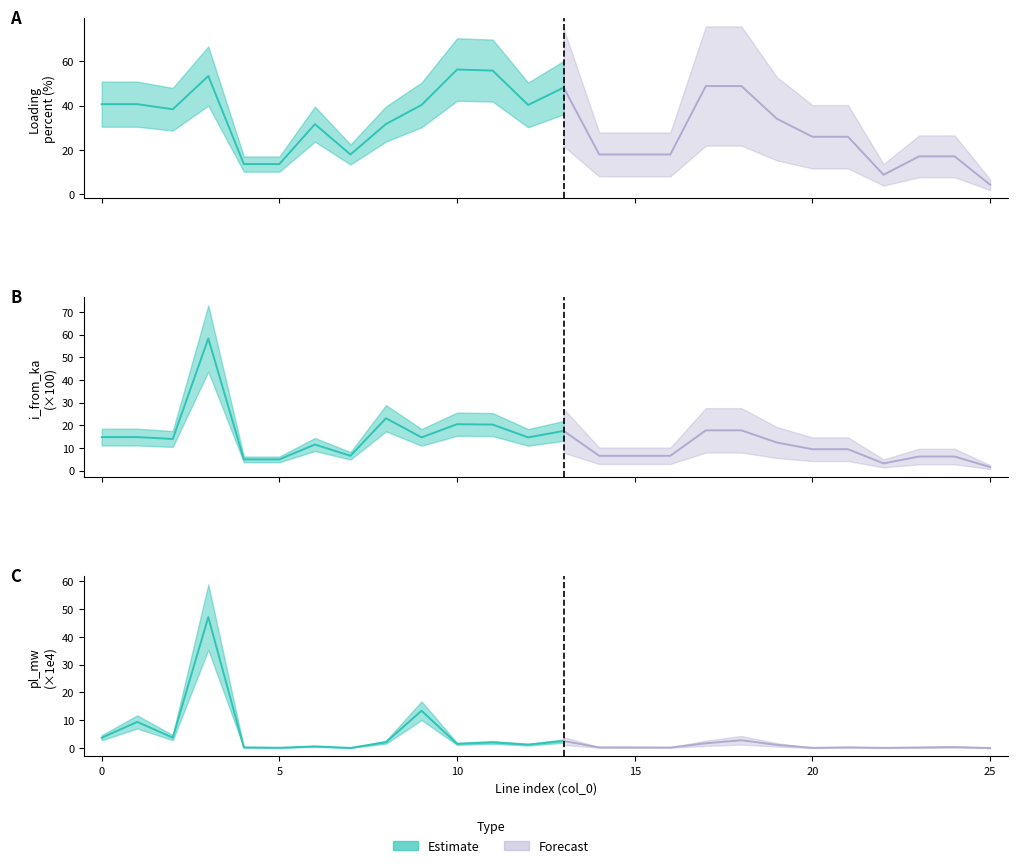

Where is the first local minimum for i_from_ka?

2